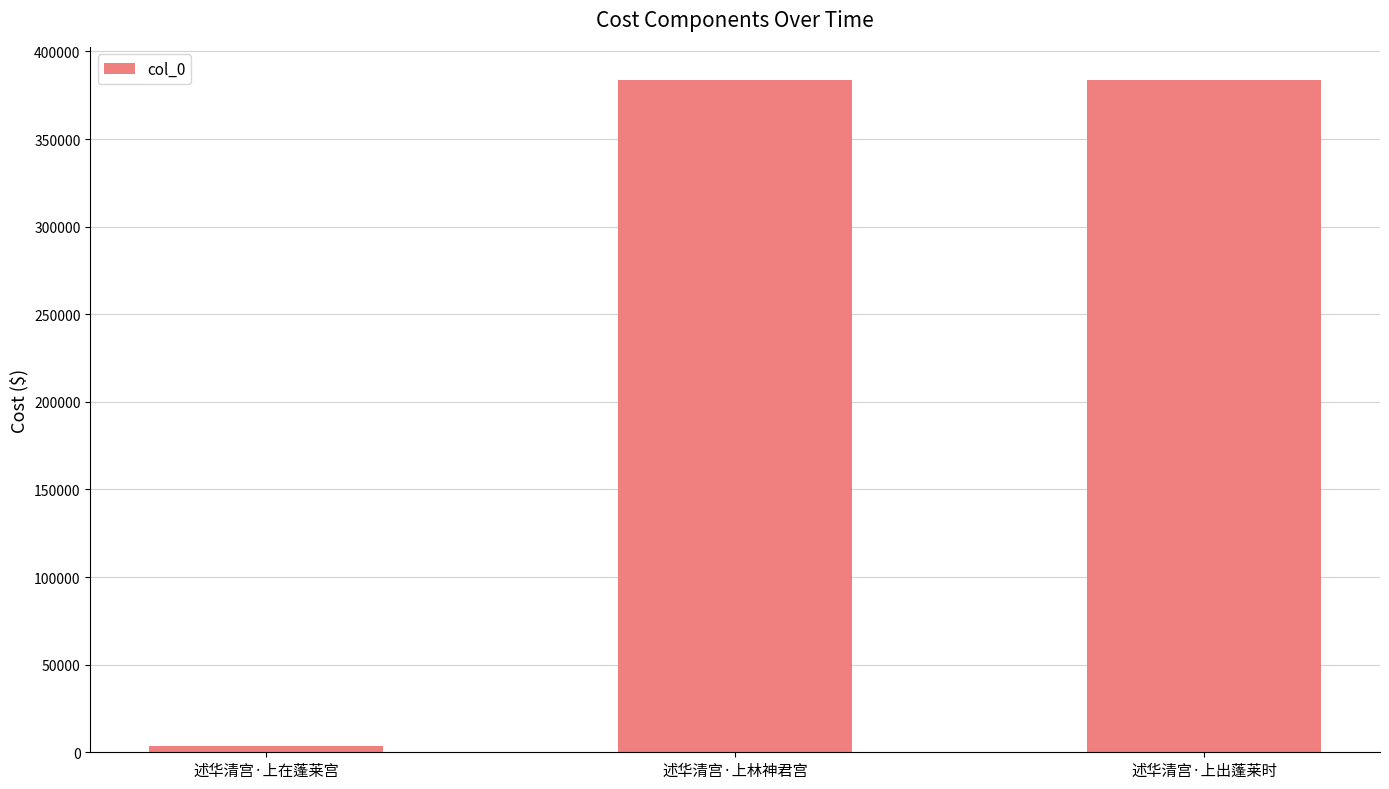

At which label does the data first exceed 383439?

述华清宫·上林神君宫